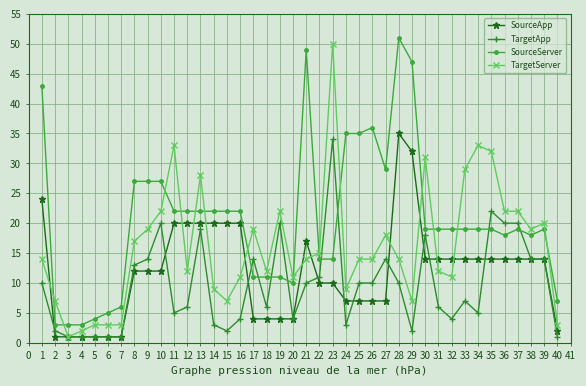

Rank the series at 23 from lowest to highest value.

SourceApp, SourceServer, TargetApp, TargetServer